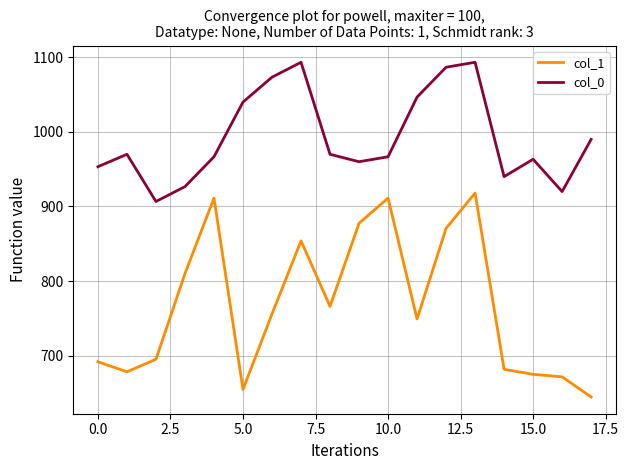

True or false: col_0 and col_1 intersect in this chart.

False